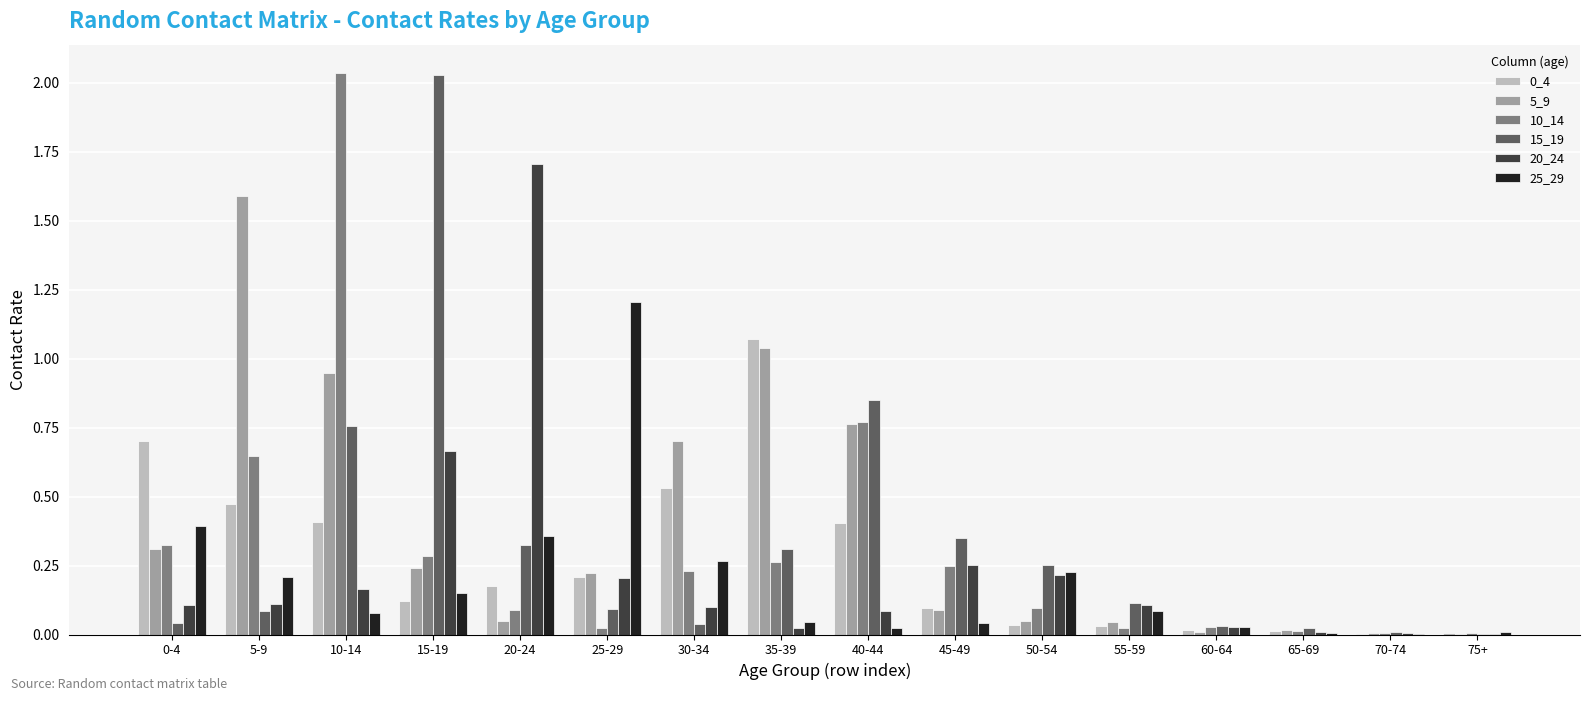

Where is 10_14 nearest to the value 1?

40-44